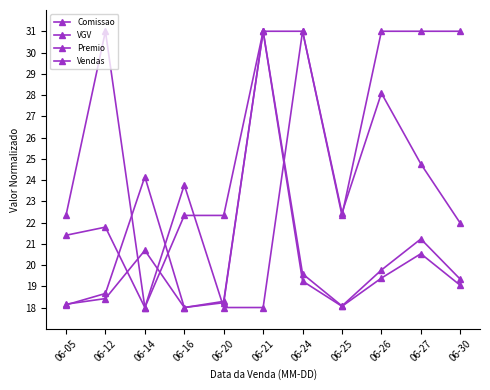

Does the chart display data point markers on the line(s)?

Yes